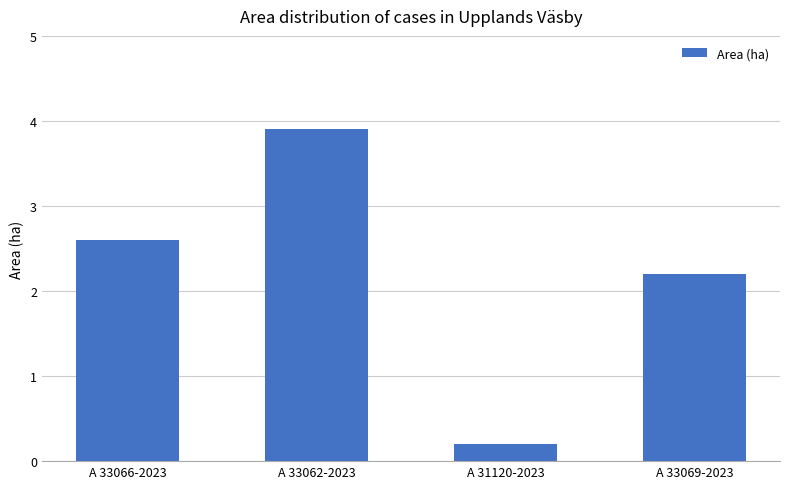

What is the ratio of the value at A 33069-2023 to the value at A 33066-2023?

0.8